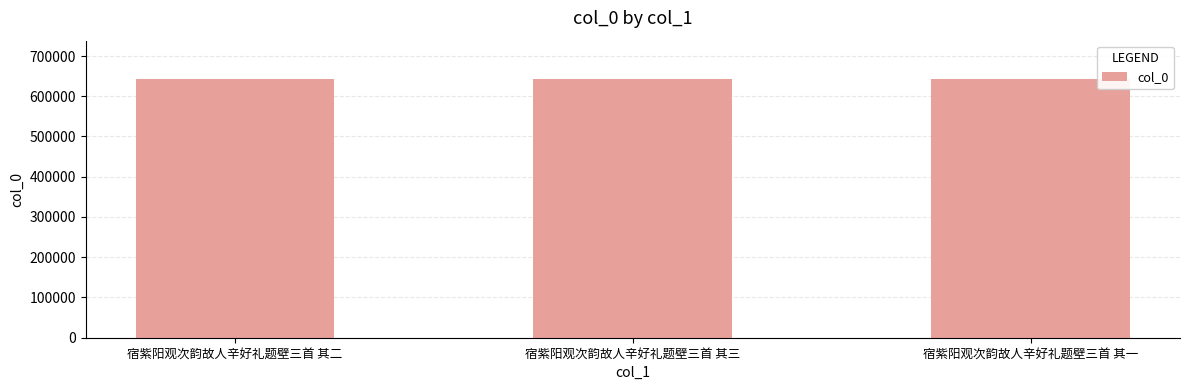

How many categories are shown in the chart?

3